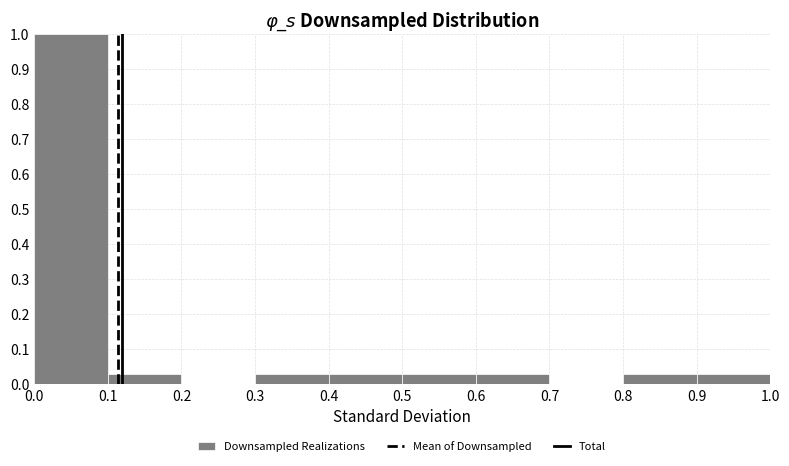

Reading left to right, list every bar in this chart as the range it spans on the x-axis followed by its height. The values are not printed on the chart, so give them approximately, as read against the axis.

0.0 to 0.1: 1.00
0.1 to 0.2: 0.03
0.2 to 0.3: 0
0.3 to 0.4: 0.03
0.4 to 0.5: 0.03
0.5 to 0.6: 0.03
0.6 to 0.7: 0.03
0.7 to 0.8: 0
0.8 to 0.9: 0.03
0.9 to 1.0: 0.03